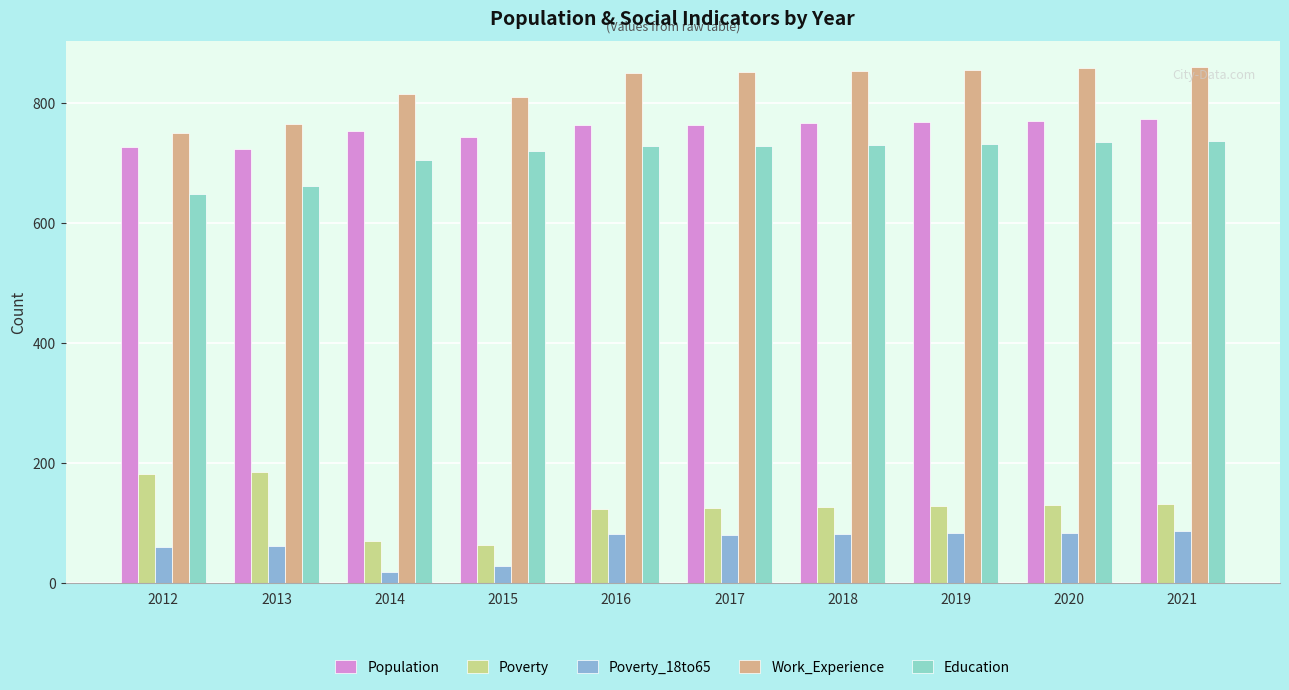

What is the sum of the Education values at 2019 and 2020?

1467